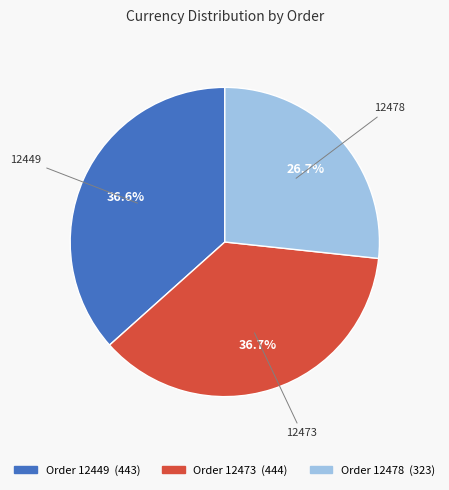

Is there any slice that represents more than half of the pie?

No